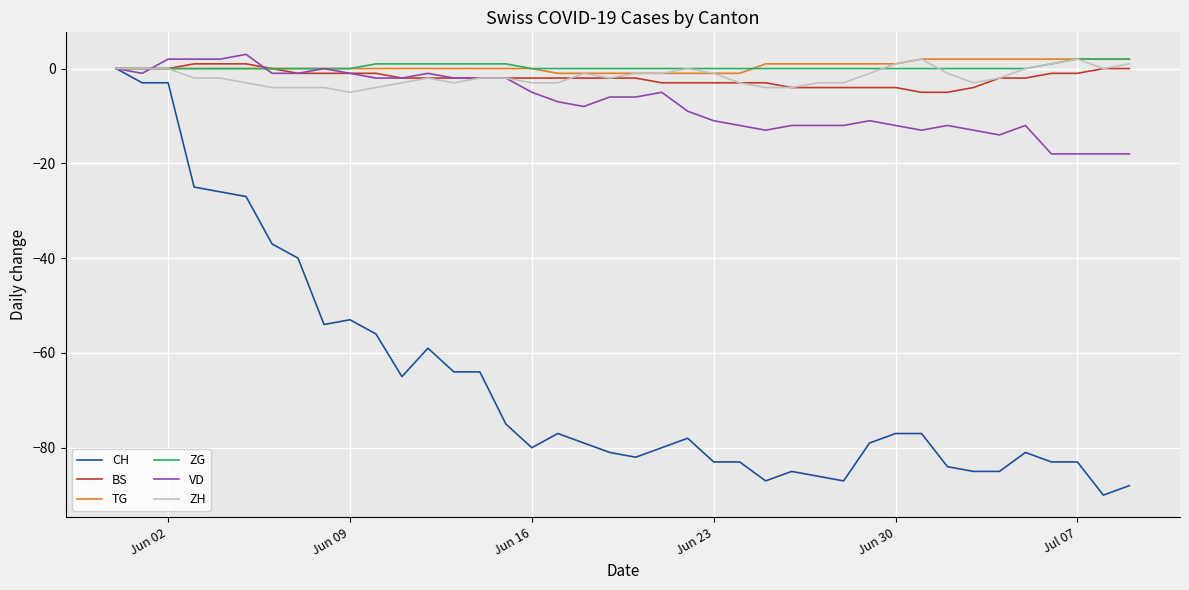

Does the chart display data point markers on the line(s)?

No